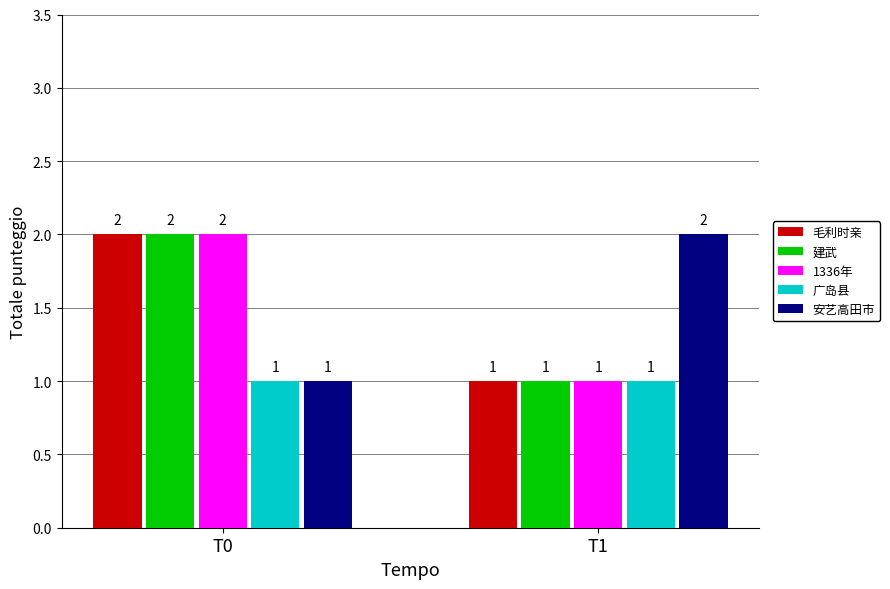

How many 安艺高田市 values are between 1 and 2?

2